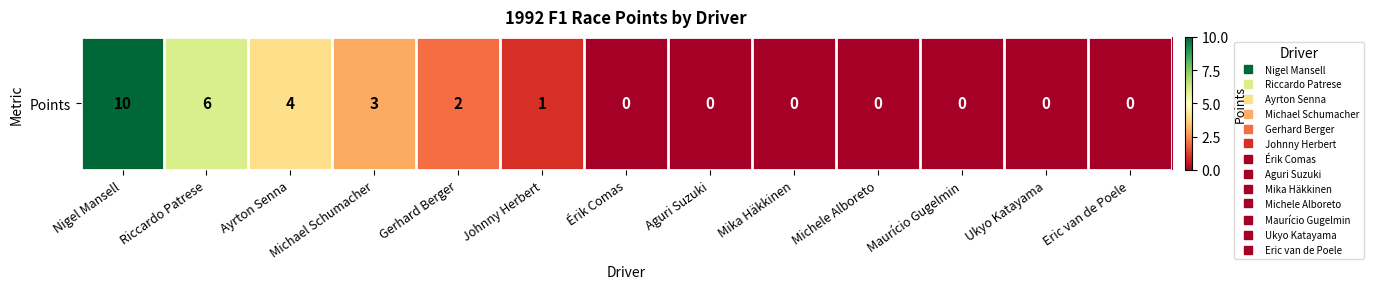

Is it true that the value at Aguri Suzuki is 6?

False